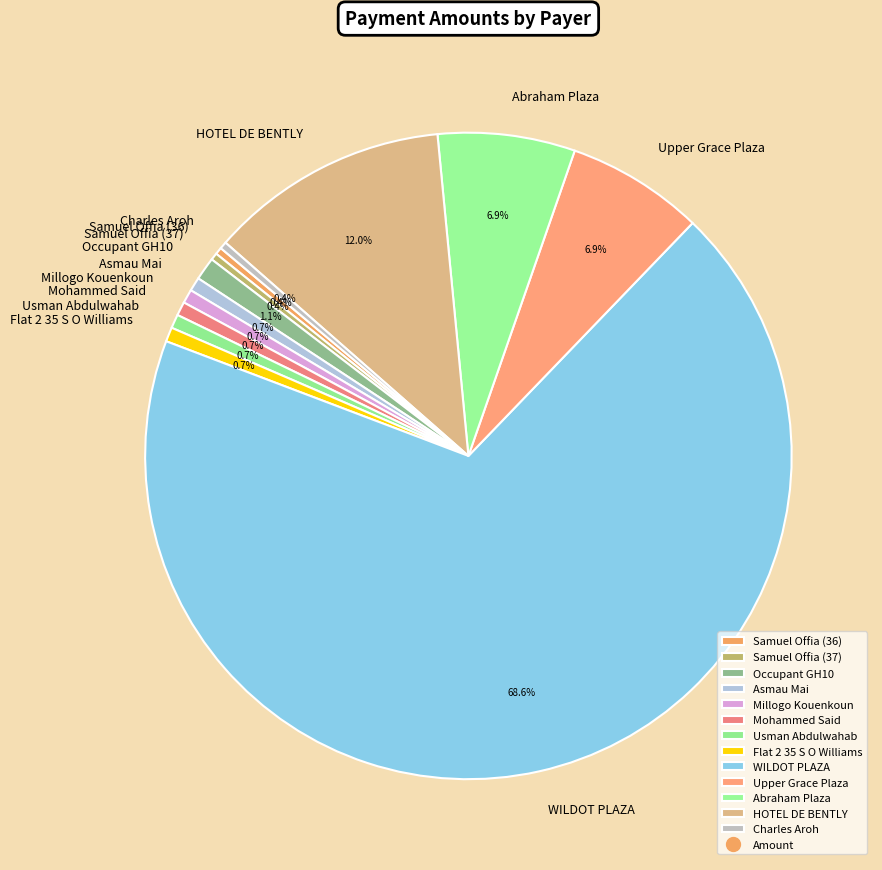

Which category has the biggest portion of the pie?

WILDOT PLAZA